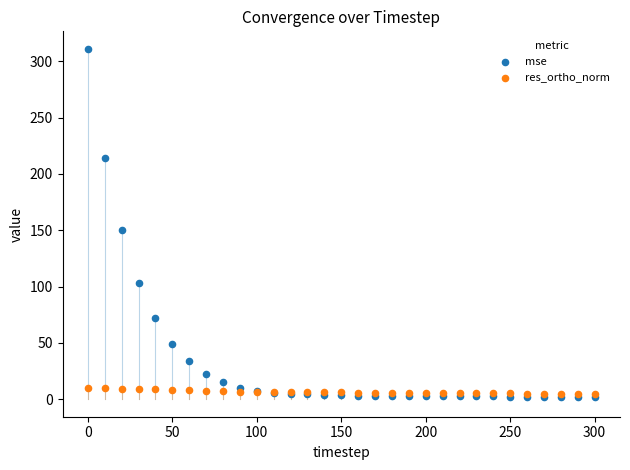

In the mse series, what Y value is closest to 156?

149.9